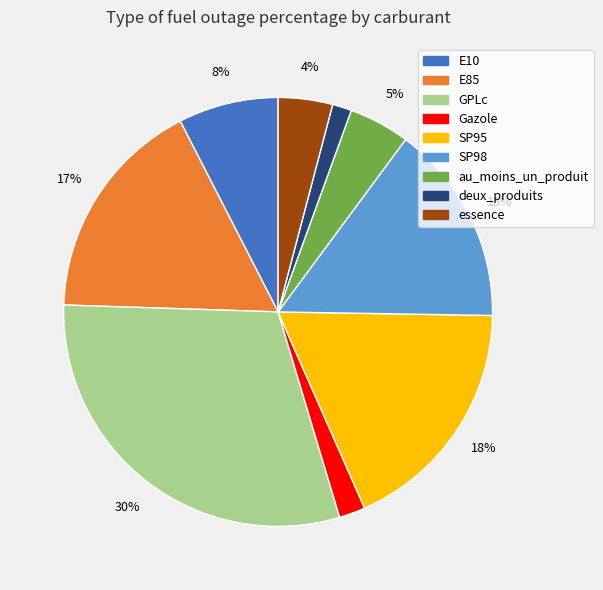

To the nearest percent, what portion does Gazole represent?

2%